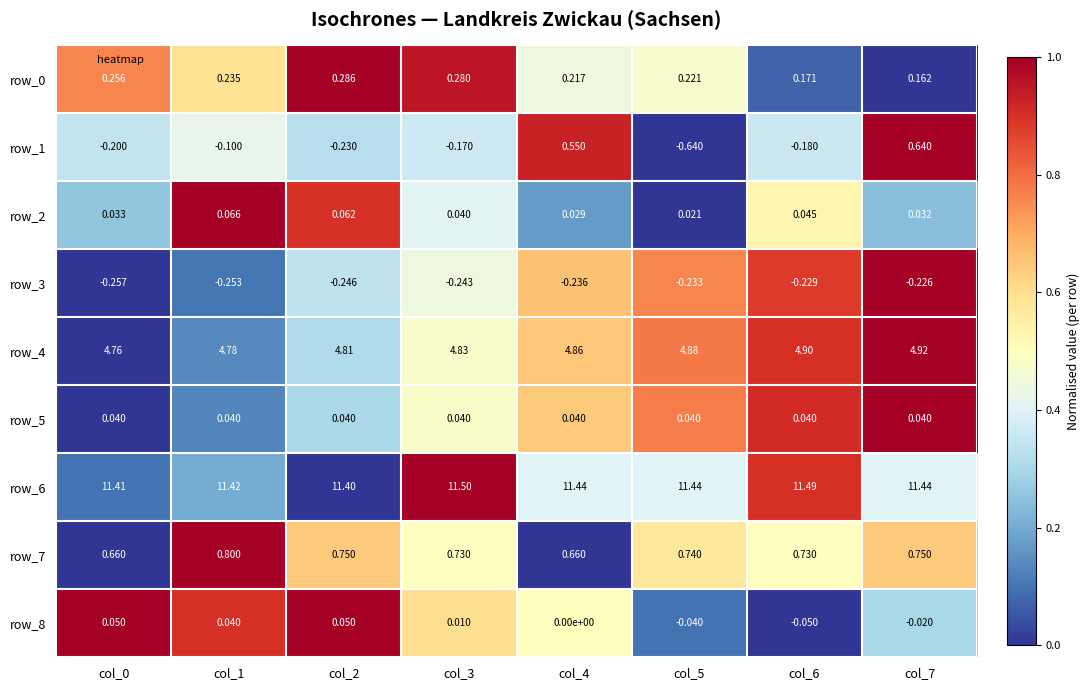

Is the value of row_2 at col_4 greater than the value of row_7 at col_5?

No